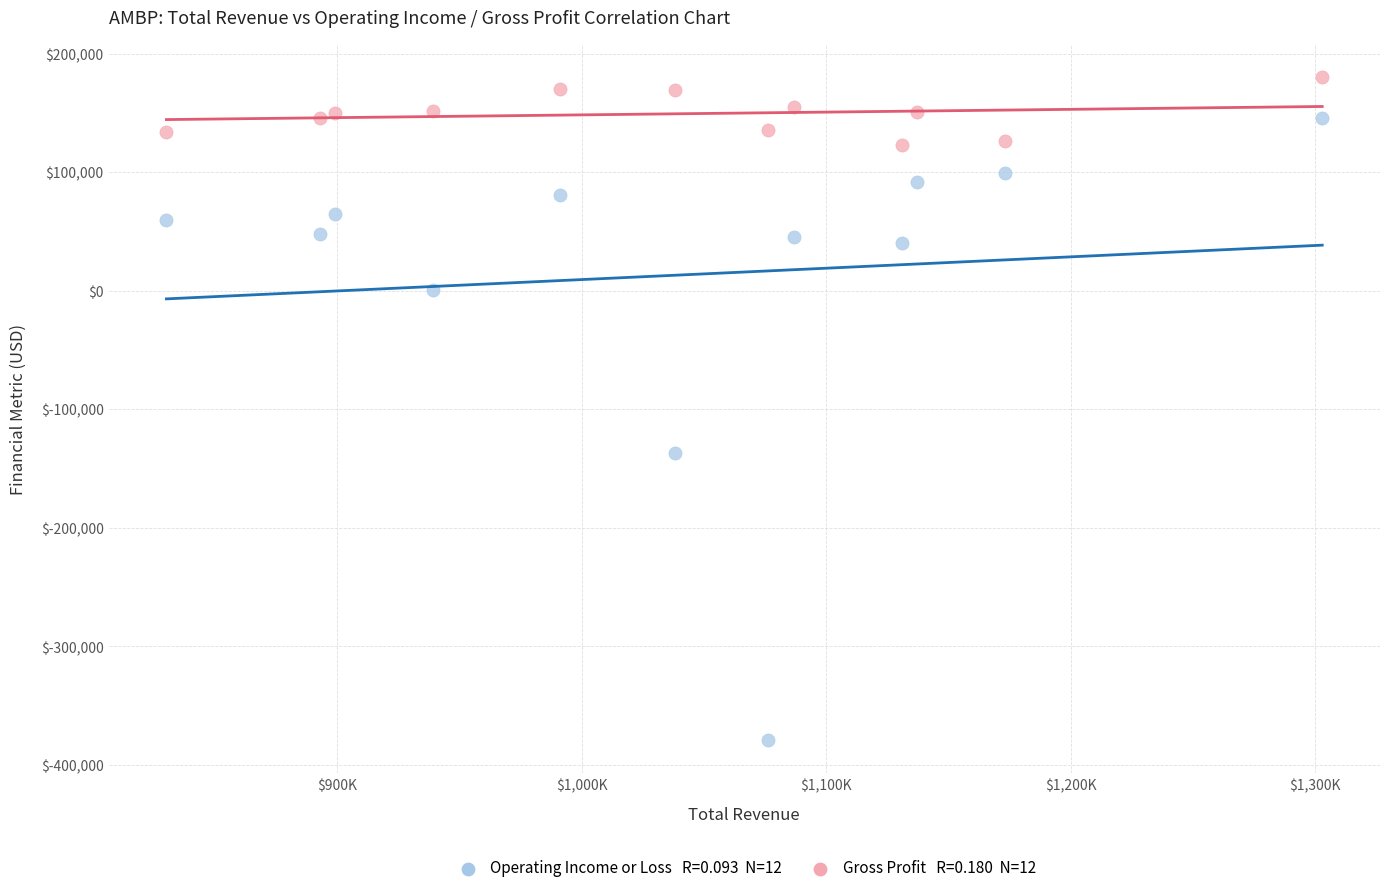

Across all series, what Y value is closest to -99500?

-137000